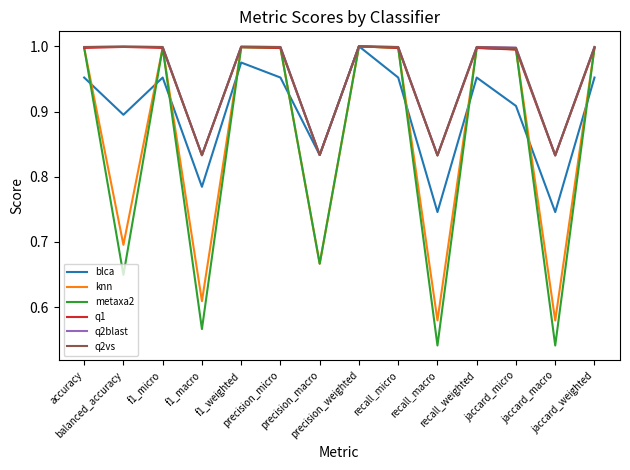

Which series has the largest range (max minus min)?

metaxa2